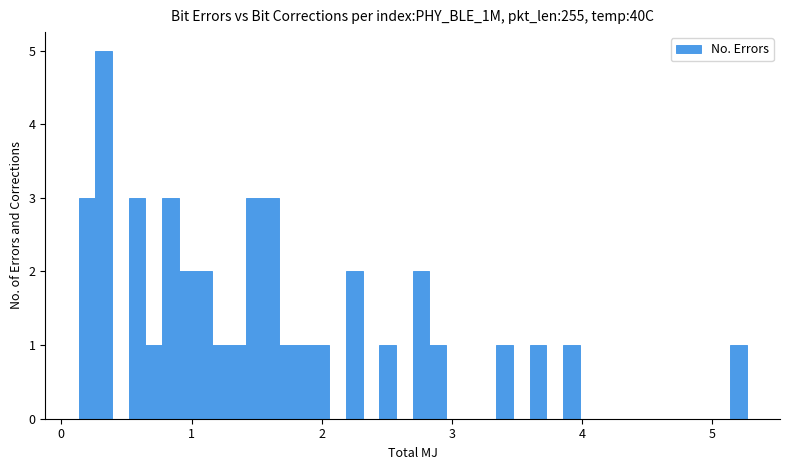

Around what value on the x-axis is the tallest bar? Give the approximate position of its centre, as read against the axis.

0.3